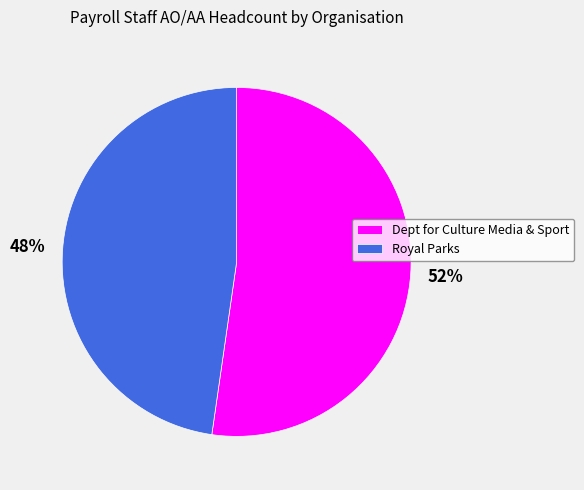

True or false: Royal Parks accounts for 33% of the total.

False